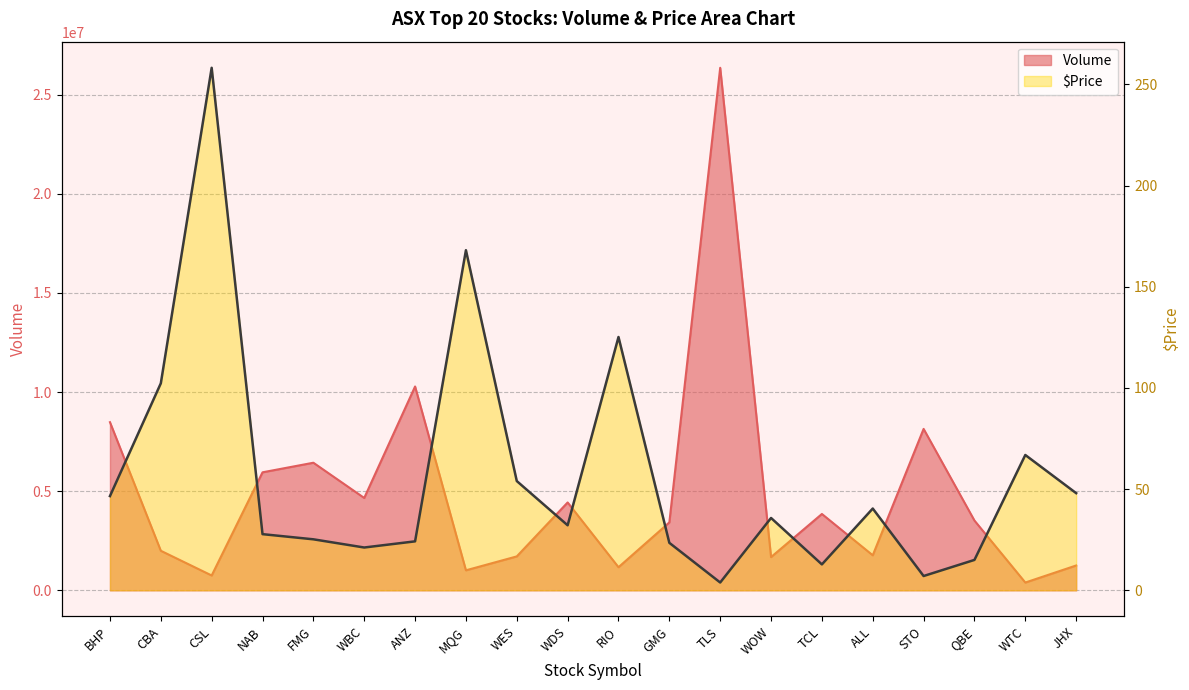

True or false: Volume and $Price cross at least once.

False